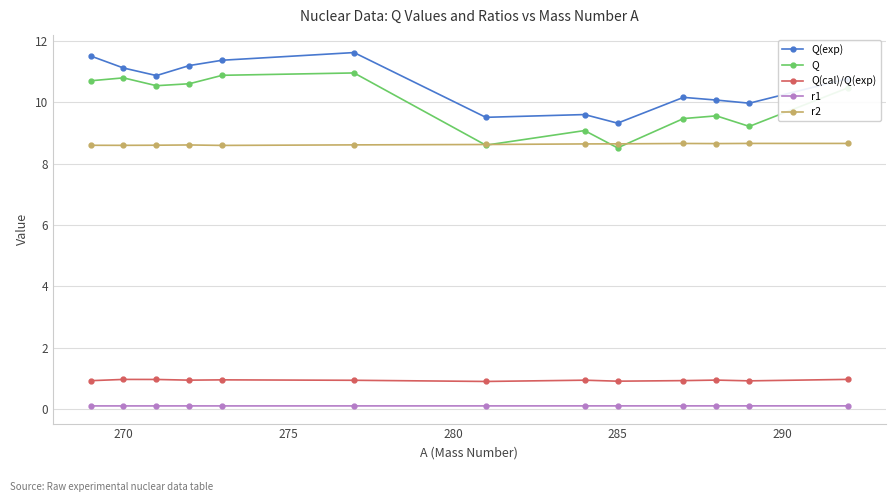

Rank the series at 270 from highest to lowest value.

Q(exp), Q, r2, Q(cal)/Q(exp), r1